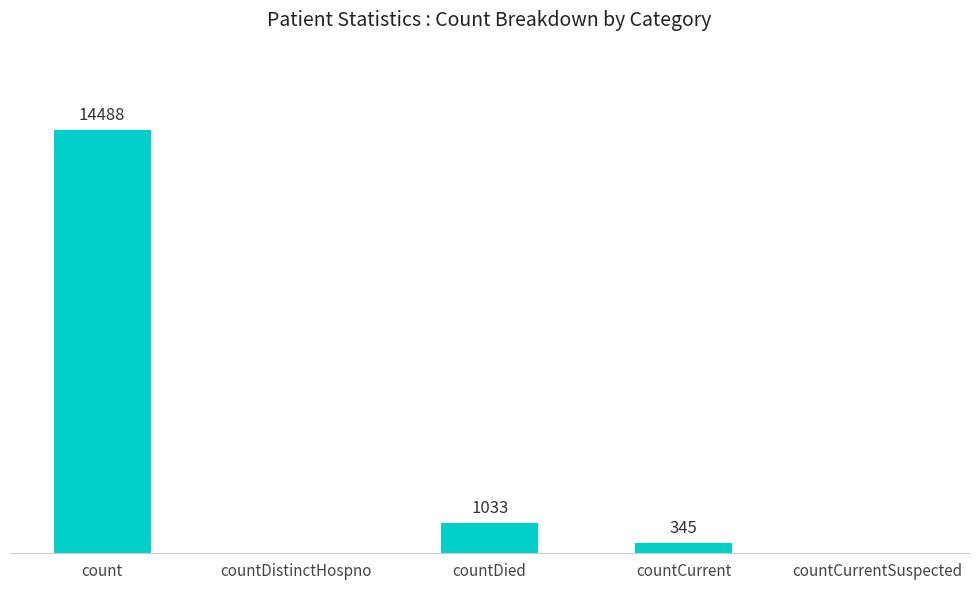

Where does the data first go above 345?

count